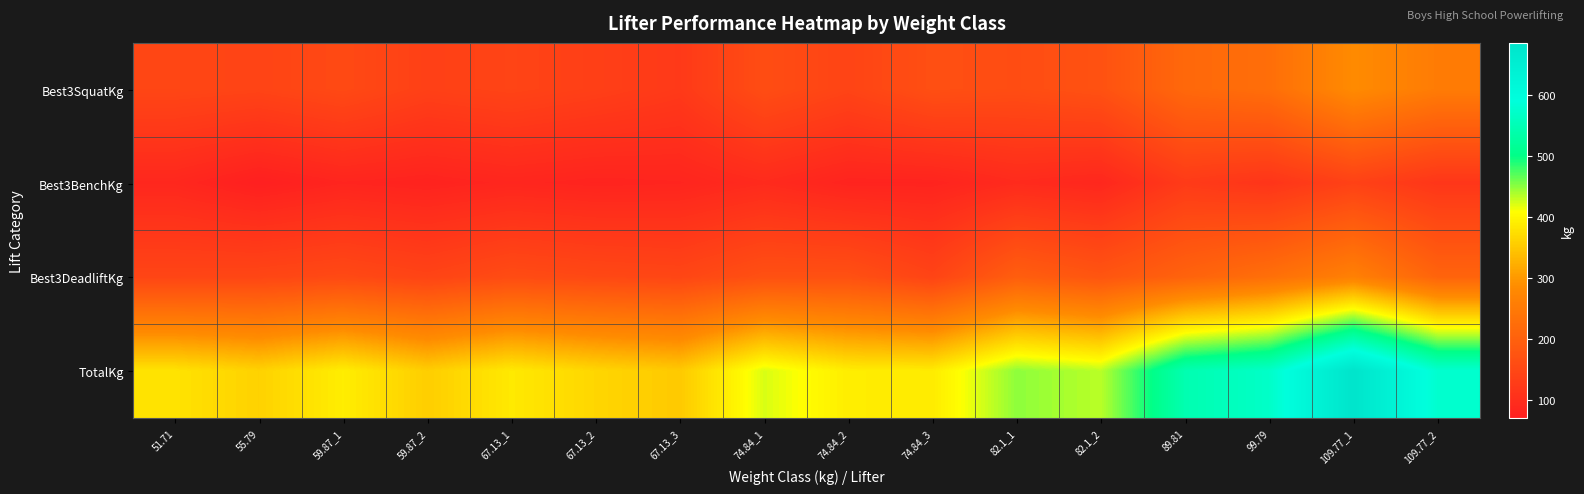

Reading left to right, what are all the values shown in this chart?

Best3SquatKg: 51.71=147.4	55.79=142.9	59.87_1=154.2	59.87_2=136.1	67.13_1=142.9	67.13_2=133.8	67.13_3=122.5	74.84_1=161.0	74.84_2=142.9	74.84_3=165.6	82.1_1=161.0	82.1_2=170.1	89.81=215.5	99.79=226.8	109.77_1=283.5	109.77_2=254.0
Best3BenchKg: 51.71=86.2	55.79=70.3	59.87_1=81.7	59.87_2=77.1	67.13_1=83.9	67.13_2=79.4	67.13_3=81.7	74.84_1=93.0	74.84_2=79.4	74.84_3=79.4	82.1_1=93.0	82.1_2=86.2	89.81=124.7	99.79=113.4	109.77_1=138.3	109.77_2=115.7
Best3DeadliftKg: 51.71=145.2	55.79=147.4	59.87_1=154.2	59.87_2=142.9	67.13_1=158.8	67.13_2=151.9	67.13_3=147.4	74.84_1=167.8	74.84_2=167.8	74.84_3=142.9	82.1_1=195.0	82.1_2=176.9	89.81=204.1	99.79=229.1	109.77_1=263.1	109.77_2=206.4
TotalKg: 51.71=378.8	55.79=360.6	59.87_1=390.1	59.87_2=356.1	67.13_1=385.6	67.13_2=365.1	67.13_3=351.5	74.84_1=421.8	74.84_2=390.1	74.84_3=387.8	82.1_1=449.1	82.1_2=433.2	89.81=544.3	99.79=569.3	109.77_1=684.9	109.77_2=576.1